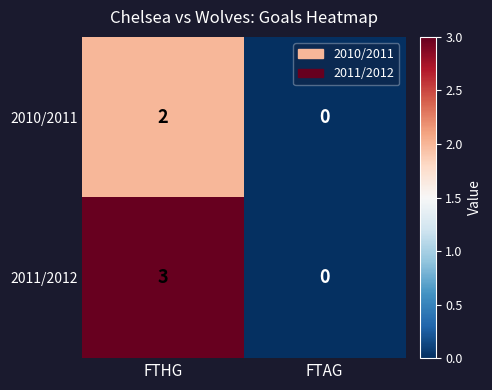

Which series has the largest range (max minus min)?

2011/2012